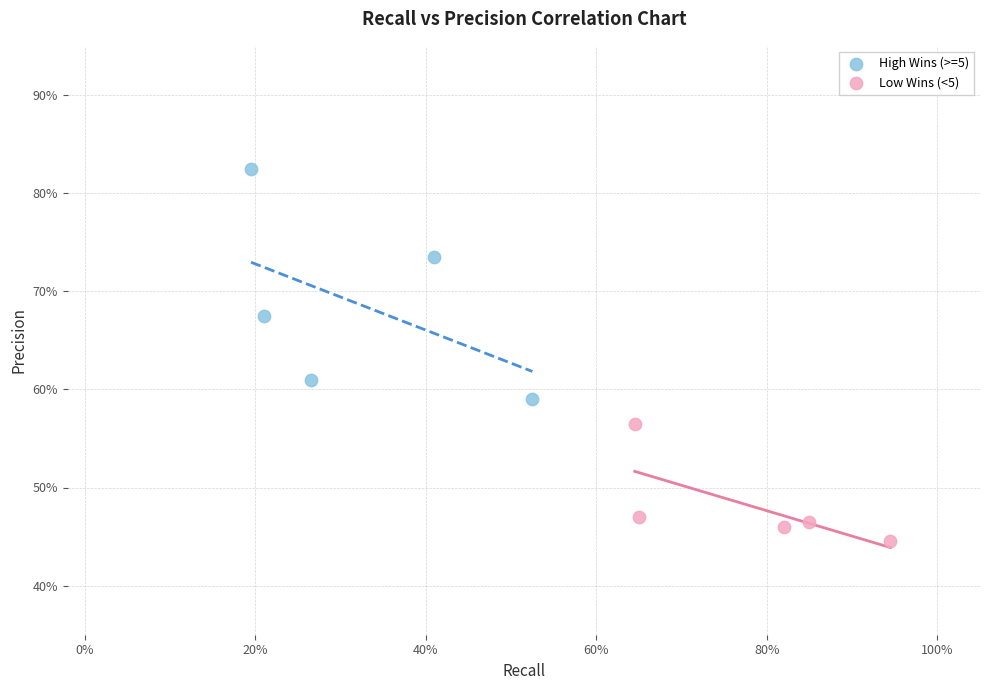

Which series has the widest spread of Y values?

High Wins (>=5)